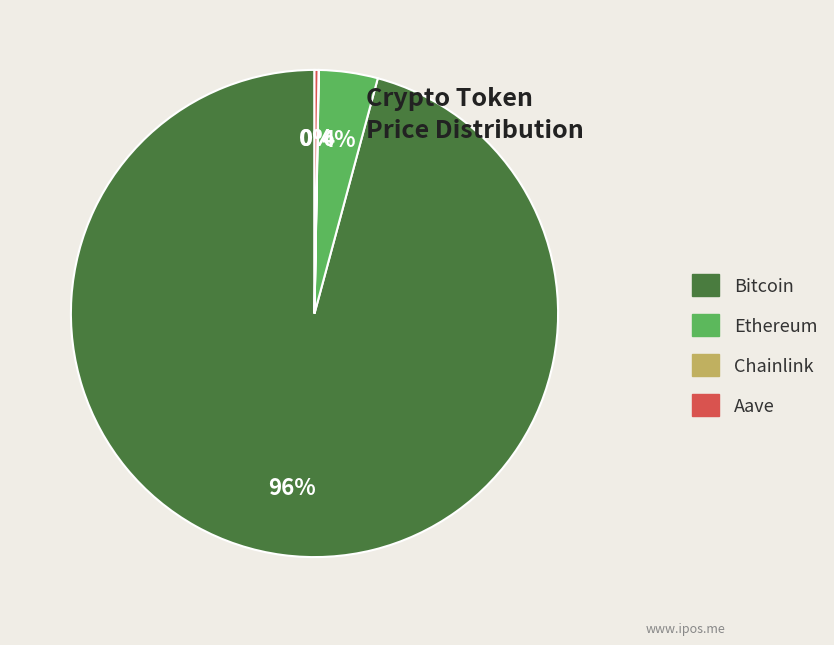

To the nearest percent, what is the average slice percentage?

25%